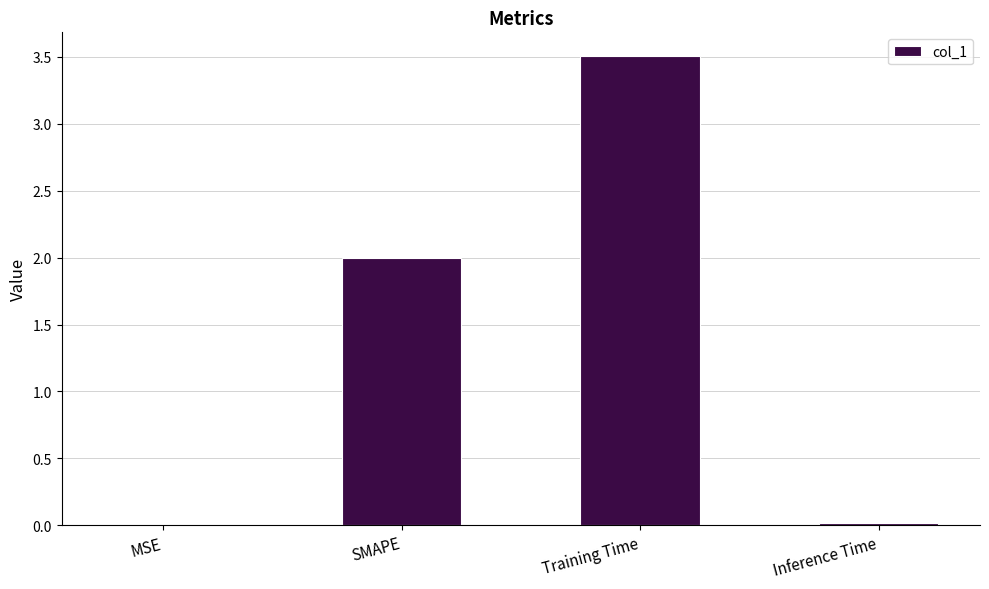

What is the approximate value at SMAPE?

2.0